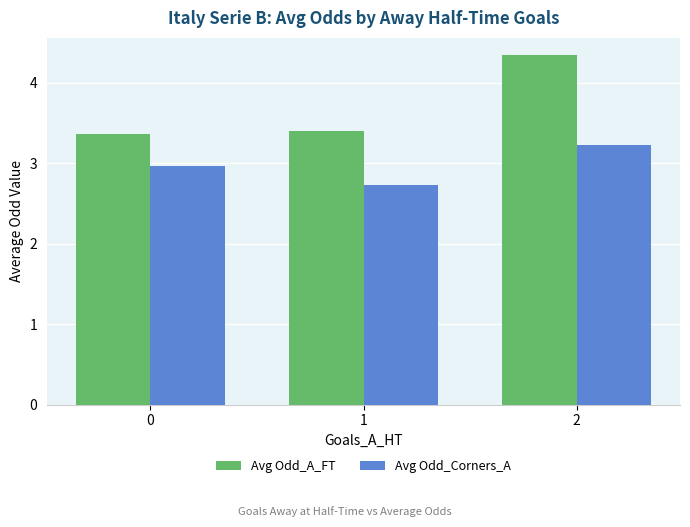

What is the sum of all Avg Odd_A_FT values?

11.1